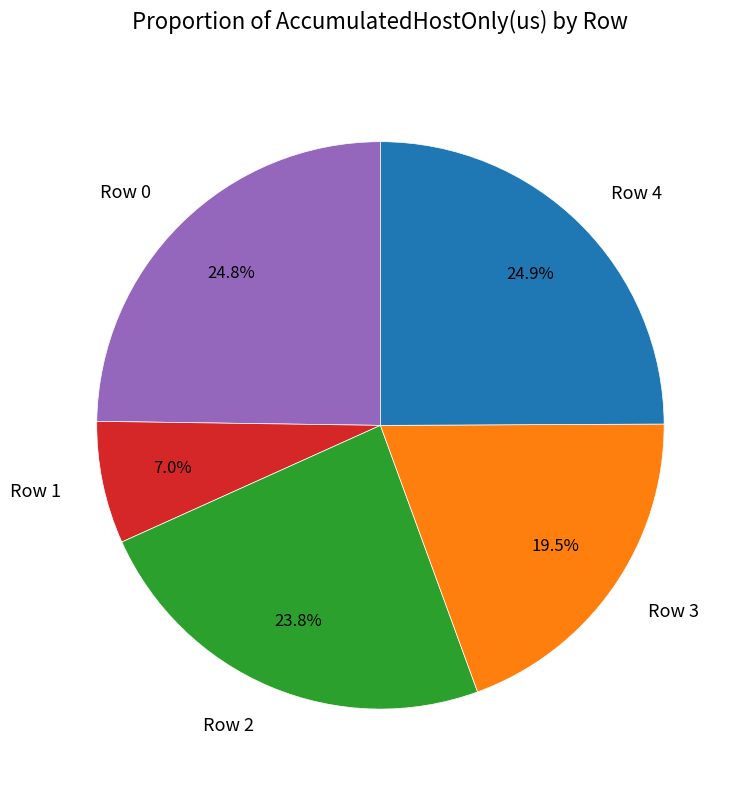

The Row 1 slice represents 7% of the pie. True or false?

True